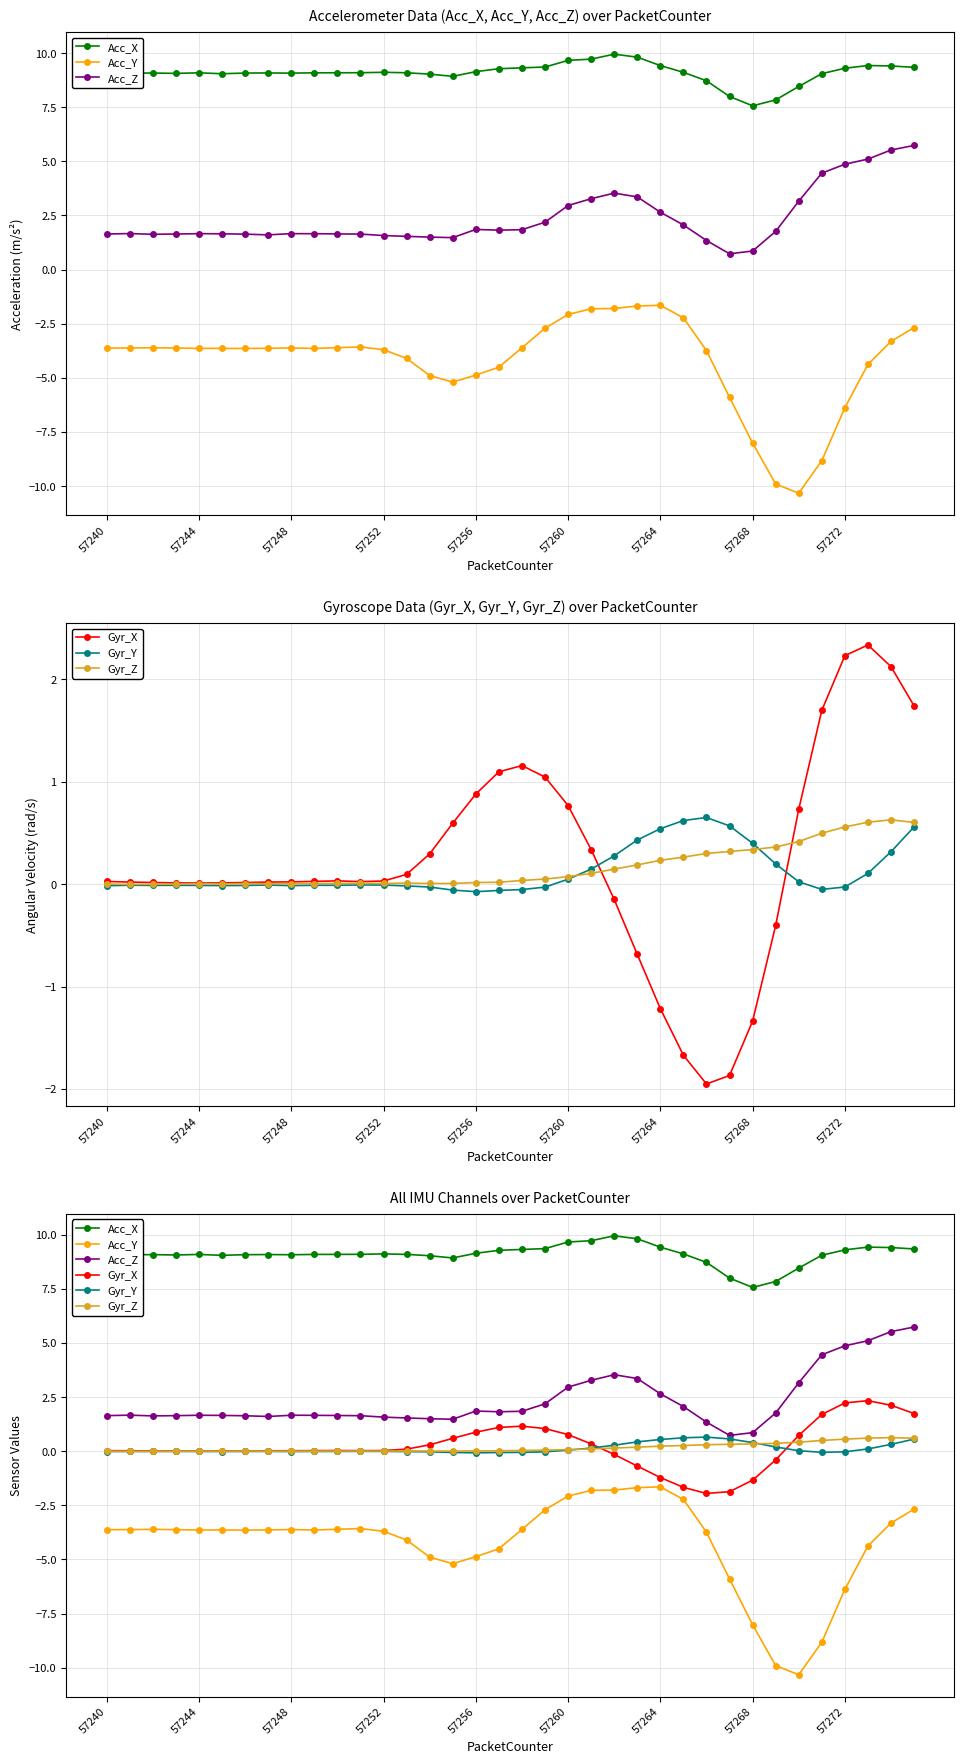

How many negative values does the Gyr_X series have?

8